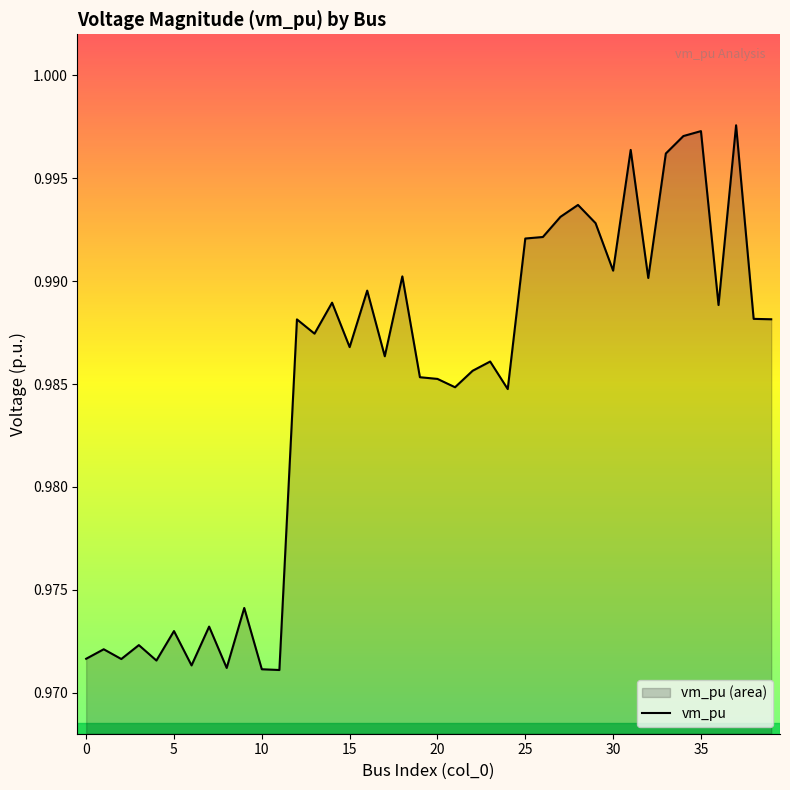

Does the chart have visible grid lines?

No